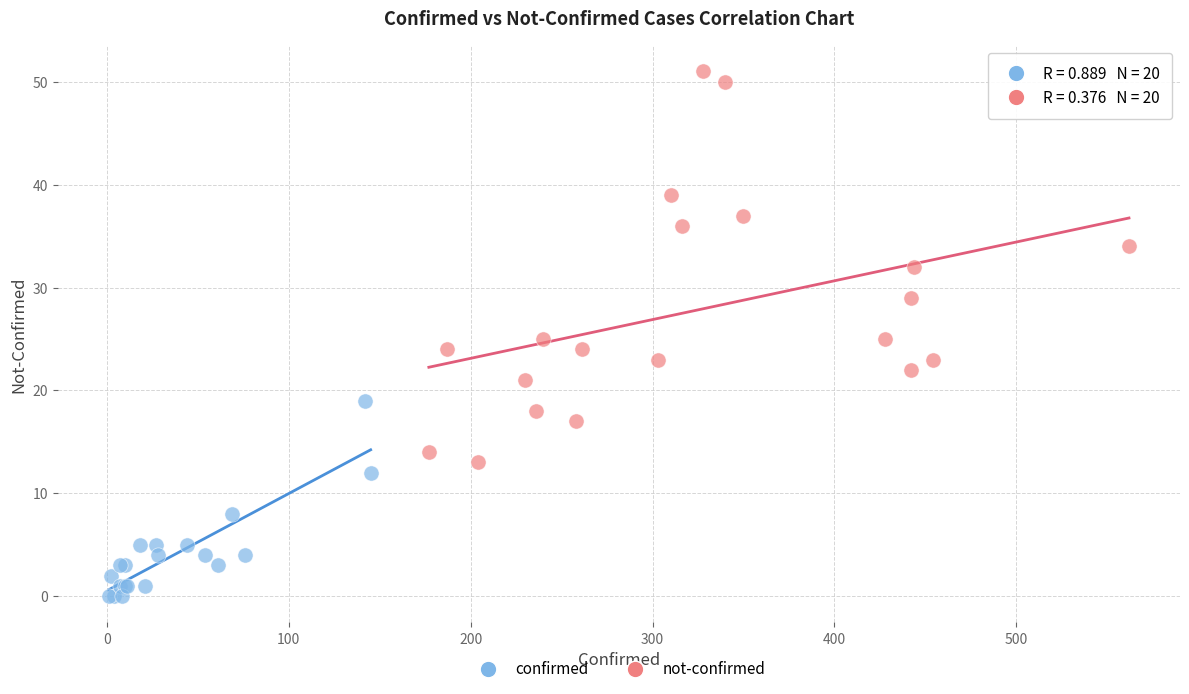

Which series contains the highest Y value?

not-confirmed